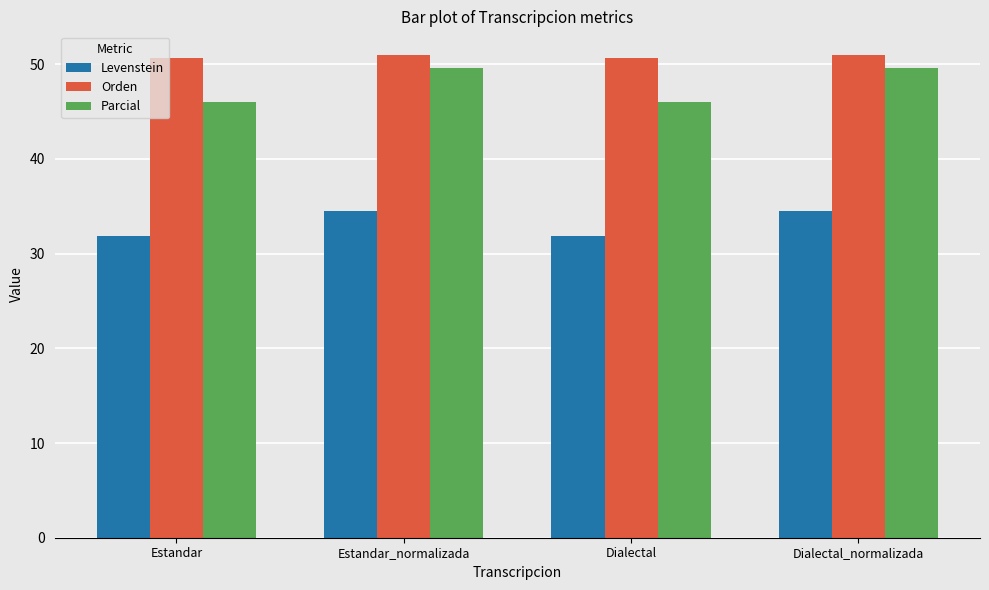

List the series in order of their peak value, lowest first.

Levenstein, Parcial, Orden